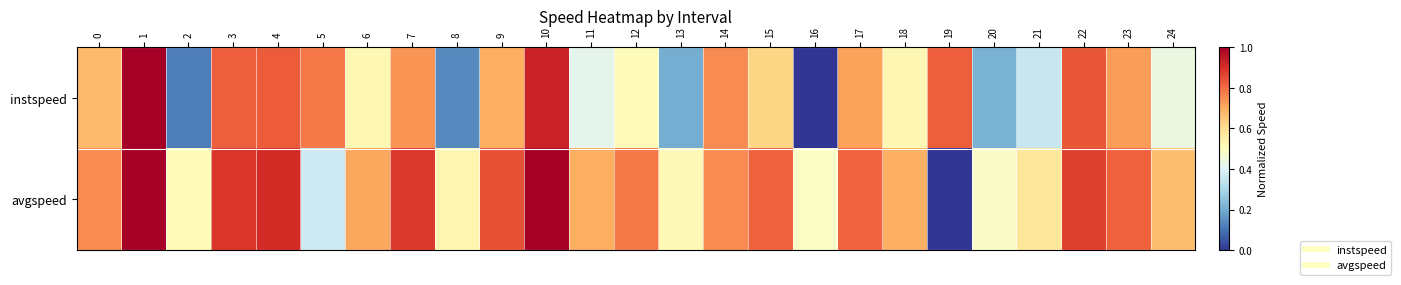

What is the total value across all series at 17?

1.5